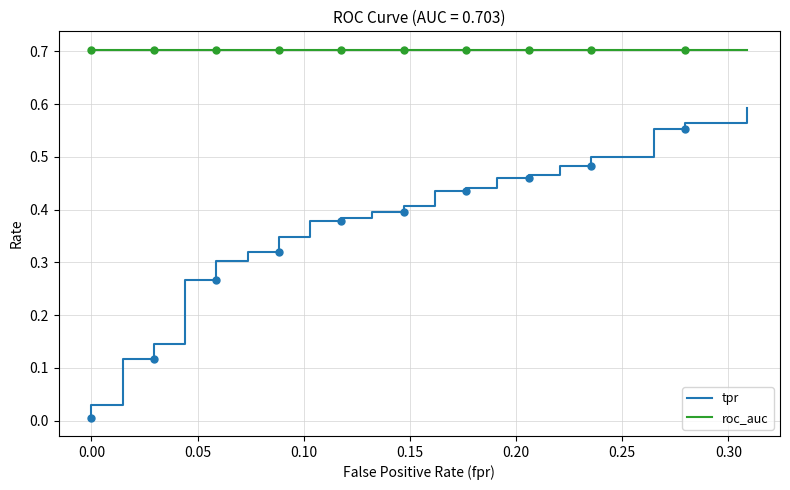

Which series has the largest range (max minus min)?

tpr